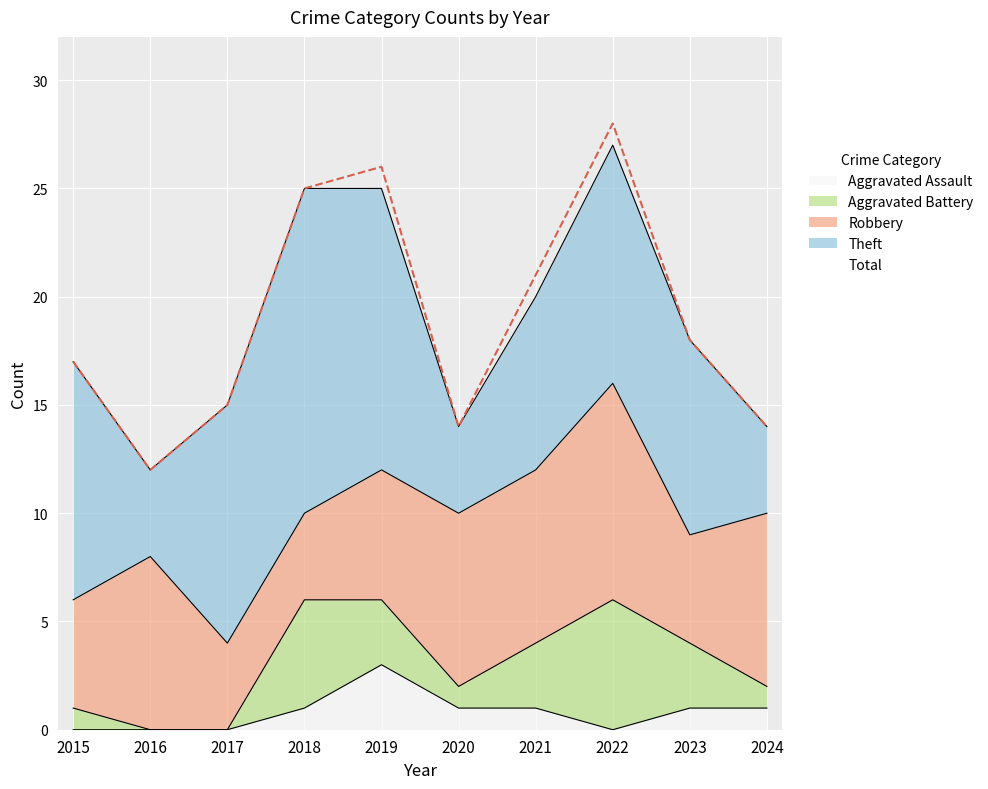

Which has a higher value, 2023 or 2022?

2022